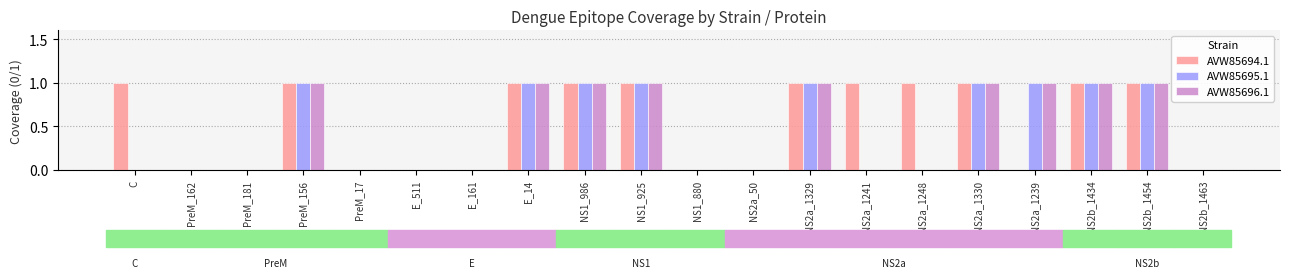

How many groups of bars are there?

20